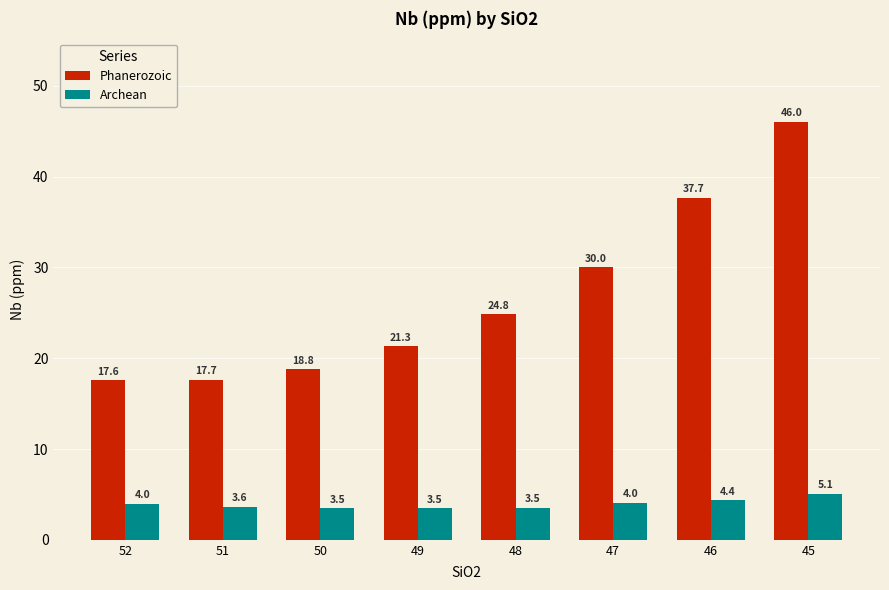

The Archean series shows 4.0 at 47. True or false?

True